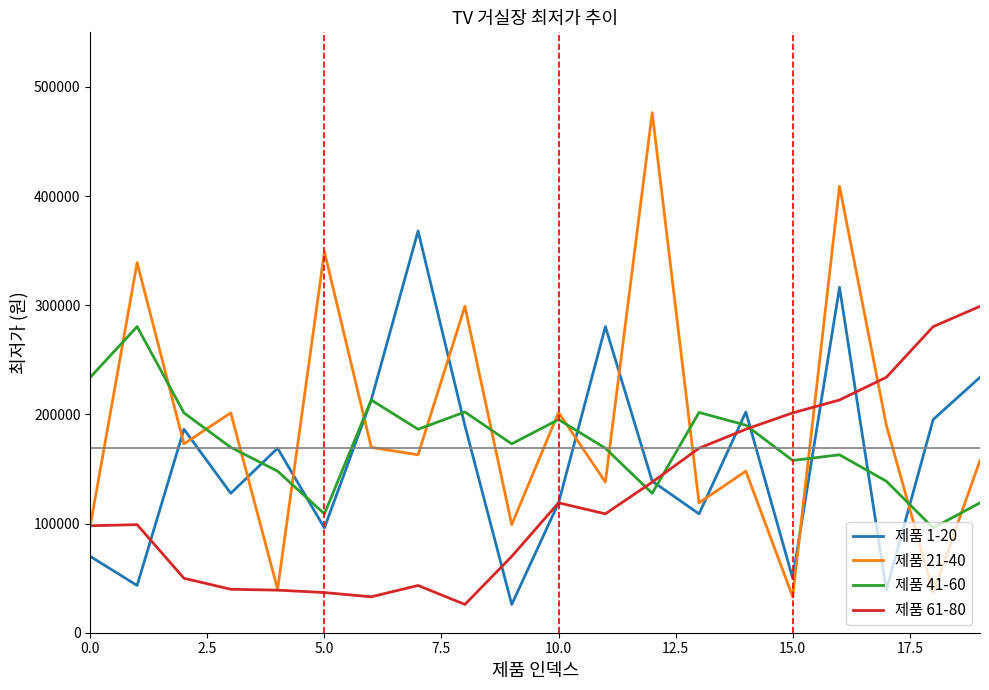

What is the lowest value of the 제품 1-20 series?

25900